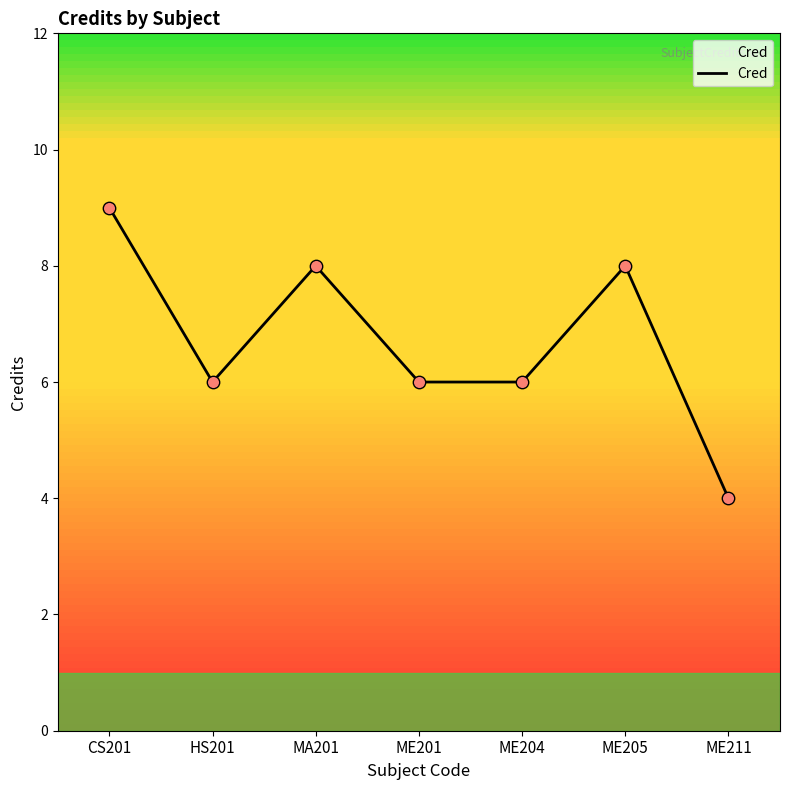

What is the change in value from ME204 to ME211?

-2